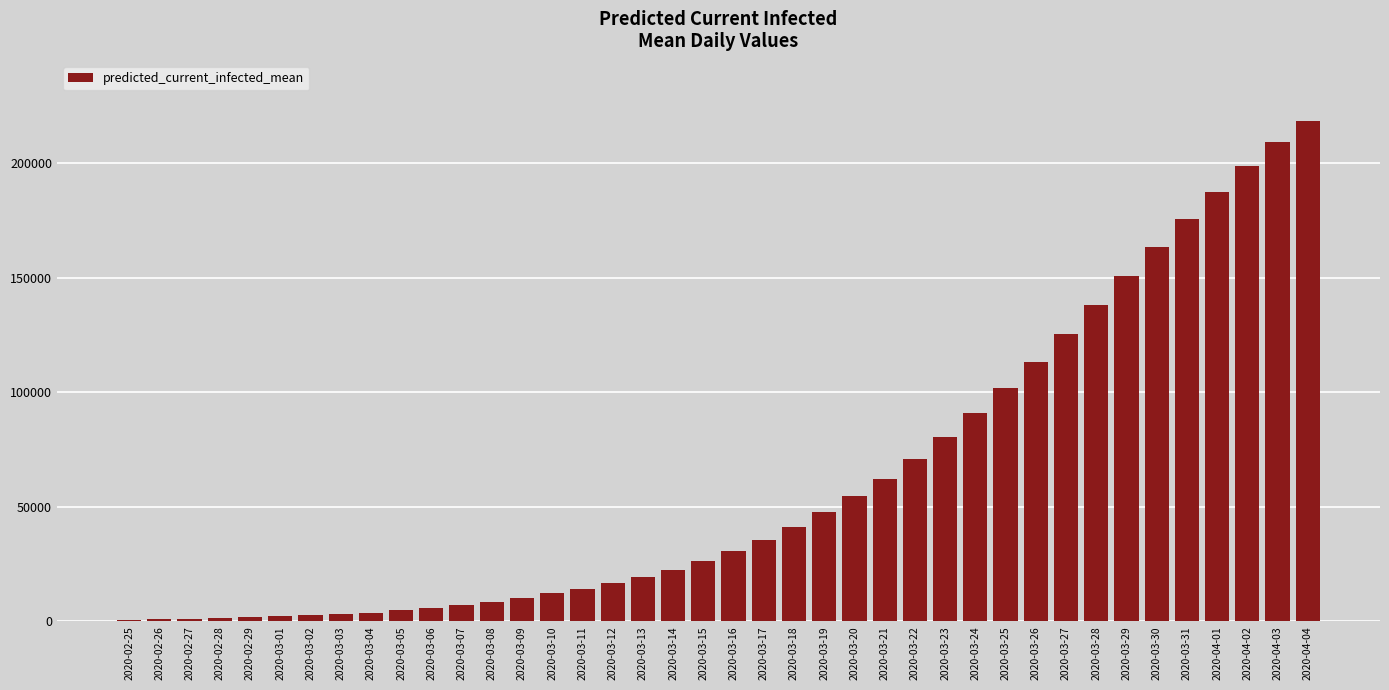

What is the greatest value displayed?

218322